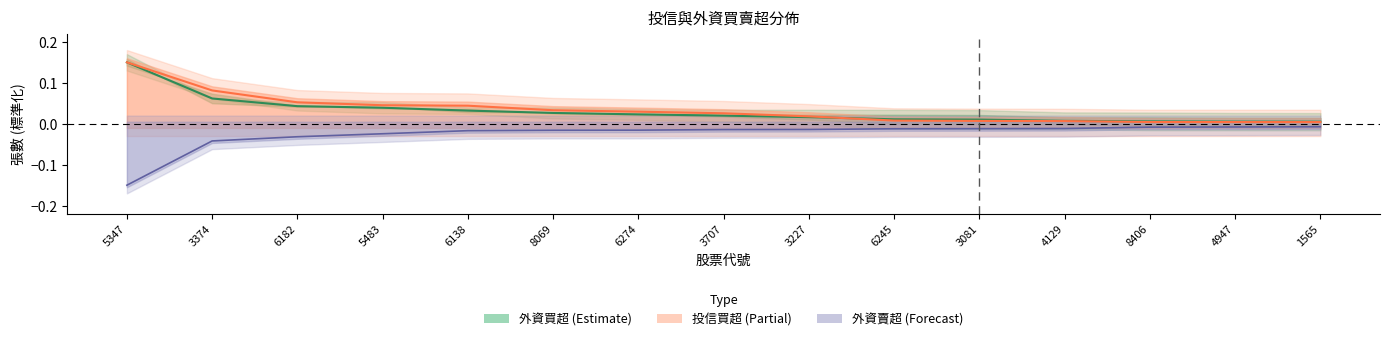

At which label does 外資買超 reach its peak?

1565